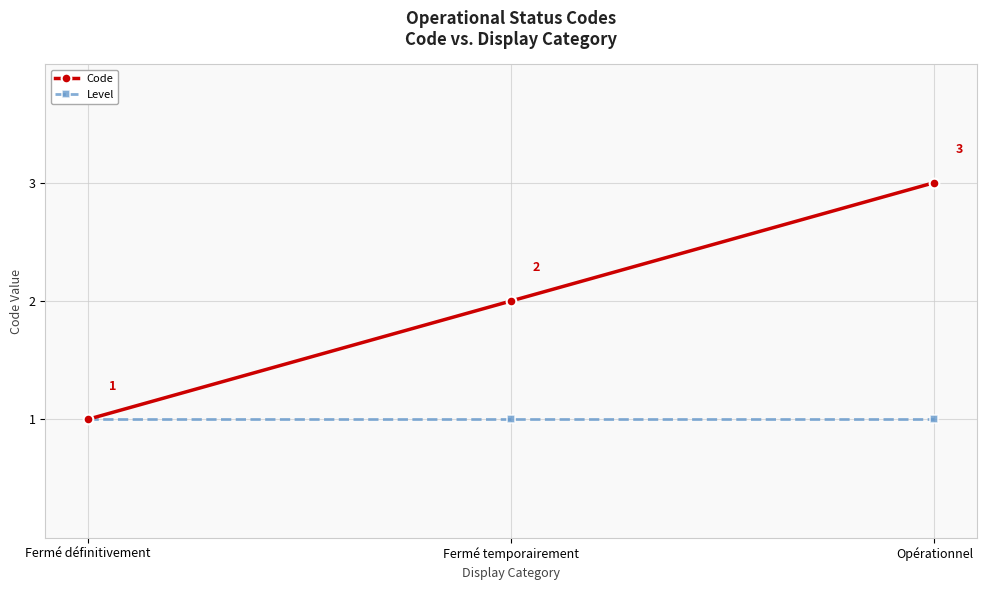

Count the number of data series in this chart.

2